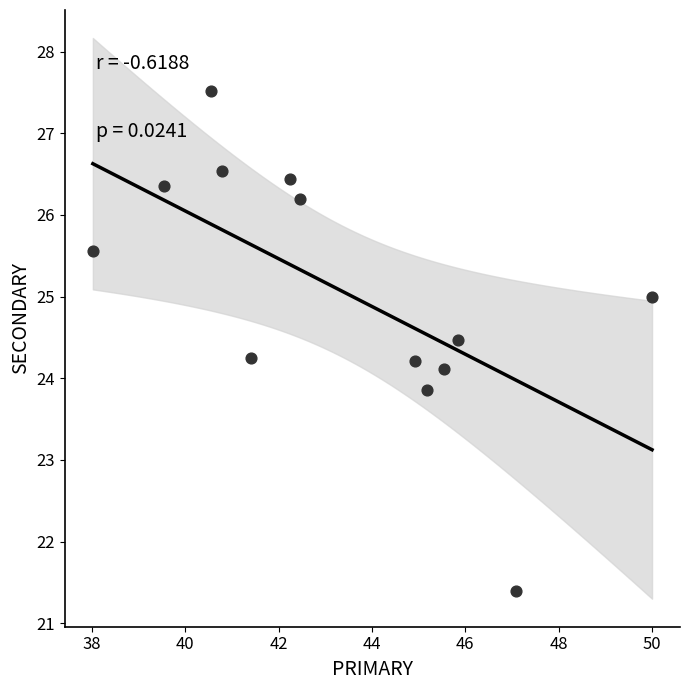

What is the range of Y values (max minus min)?

6.1